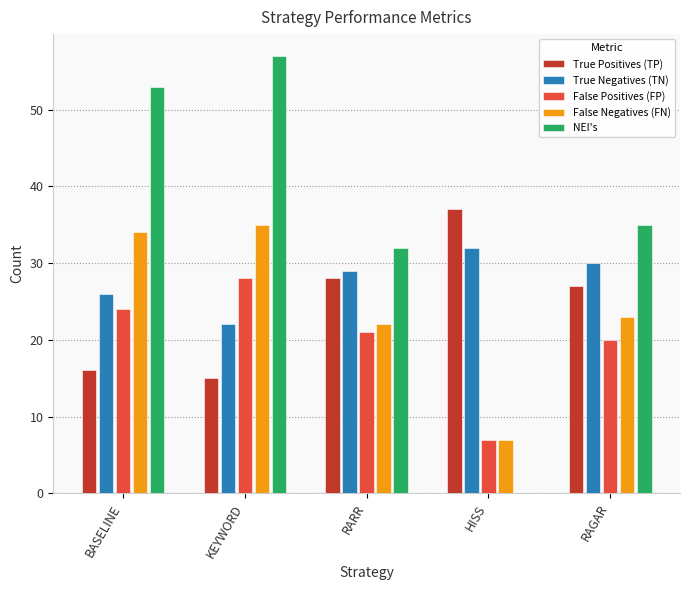

What is the sum of the NEI's values at KEYWORD and RAGAR?

92